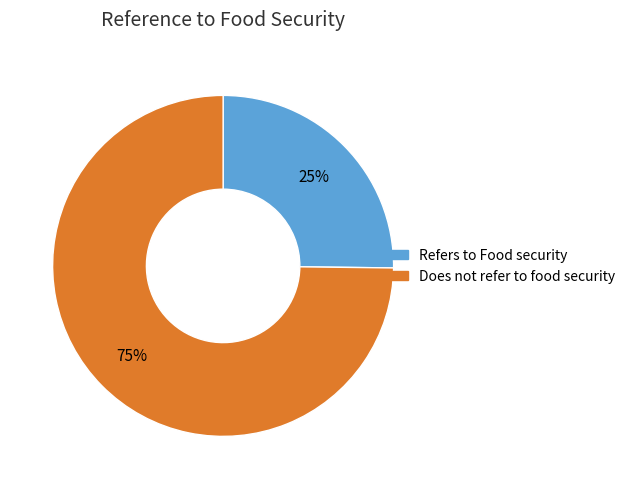

Combined, do Refers to Food security and Does not refer to food security account for over 50%?

Yes